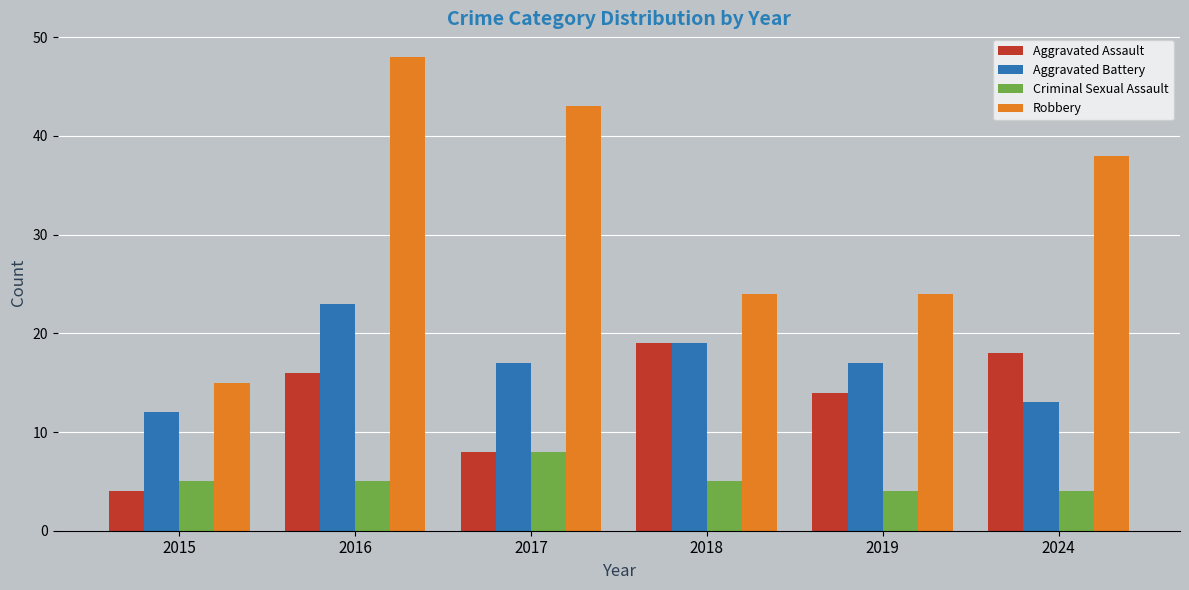

Reading left to right, transcribe all the data shown in this chart.

Aggravated Assault: 2015=4	2016=16	2017=8	2018=19	2019=14	2024=18
Aggravated Battery: 2015=12	2016=23	2017=17	2018=19	2019=17	2024=13
Criminal Sexual Assault: 2015=5	2016=5	2017=8	2018=5	2019=4	2024=4
Robbery: 2015=15	2016=48	2017=43	2018=24	2019=24	2024=38